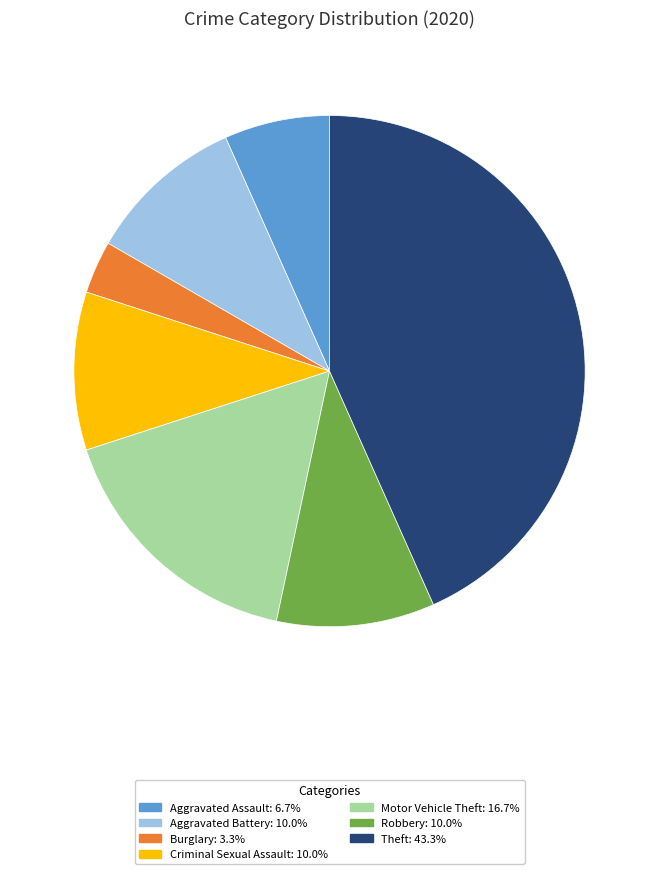

Does any single category account for the majority?

No